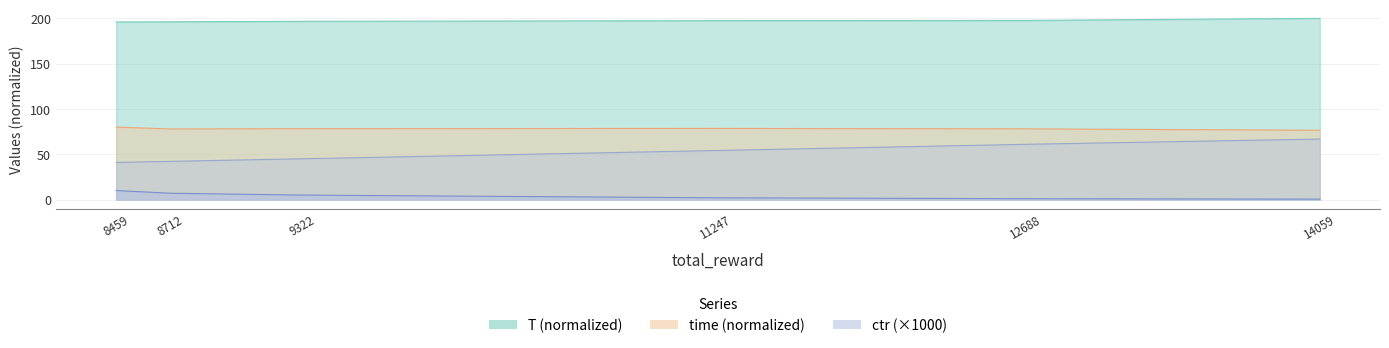

Is the value of ctr at 8459 greater than the value of T at 8459?

No